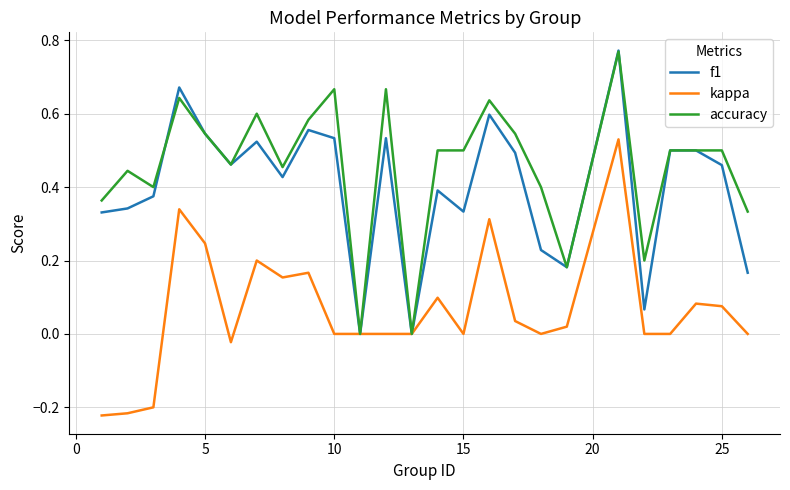

Which series has the largest total across all categories?

accuracy